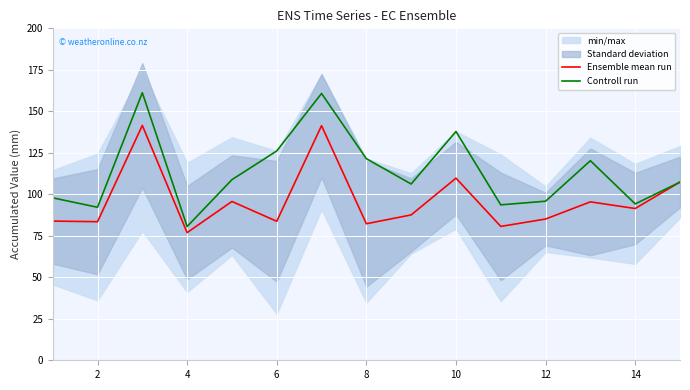

What is the sum of the Controll run values at 14 and 2?

186.4